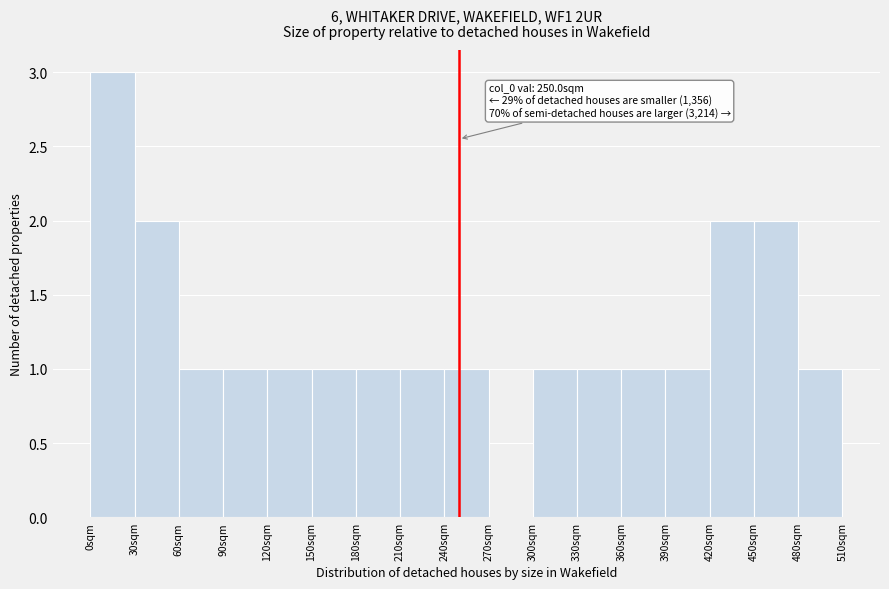

Over which range of the x-axis is the bar tallest?

0 to 30